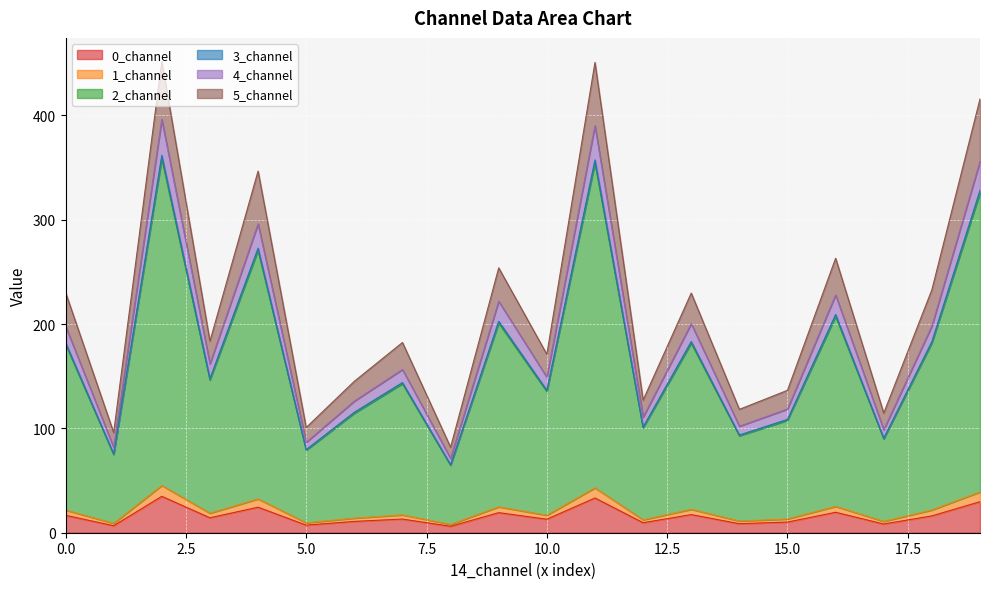

What is the difference between the second highest and minimum values in the 3_channel series?

35.0